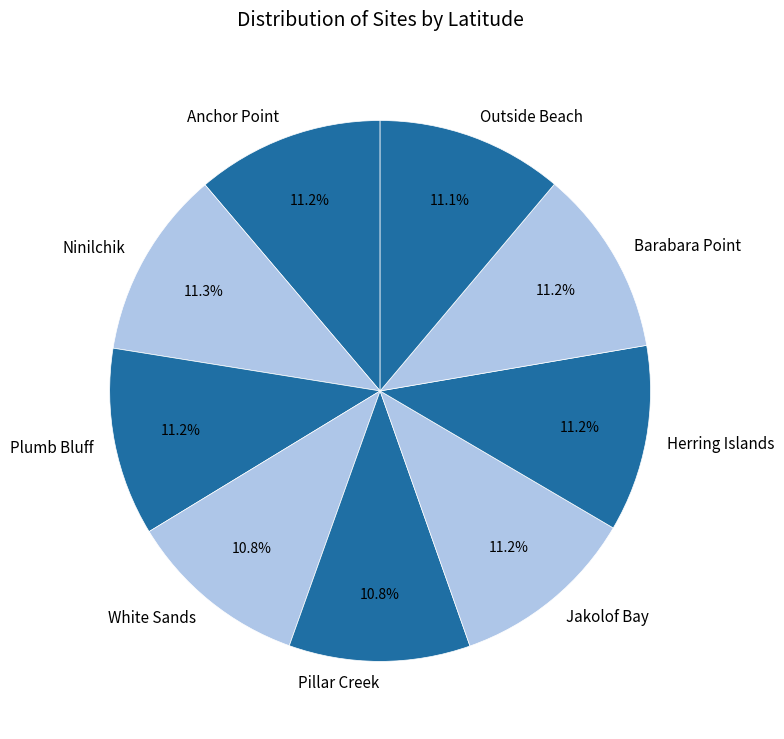

Count the number of slices in the pie.

9